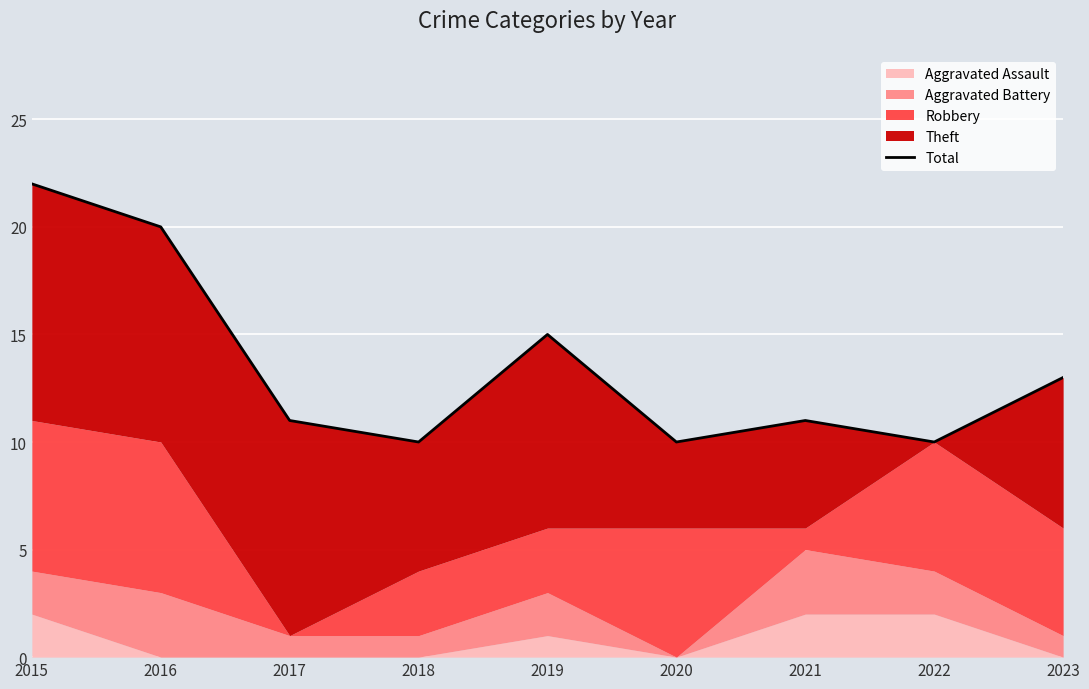

List the labels in order of value, largest first.

2015, 2016, 2019, 2023, 2017, 2021, 2018, 2020, 2022